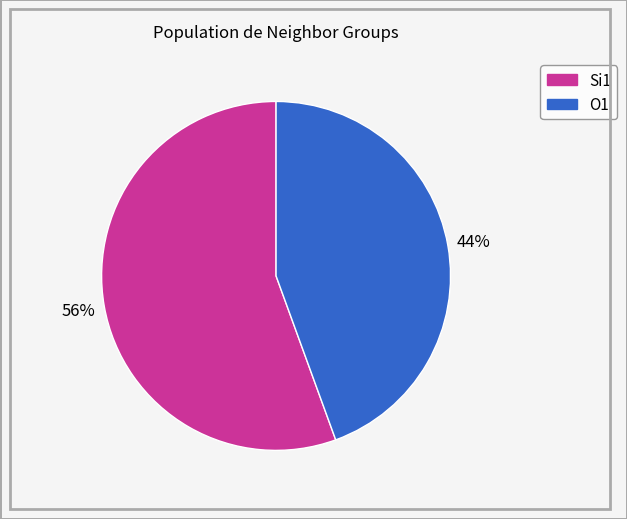

How many segments does this pie chart have?

2